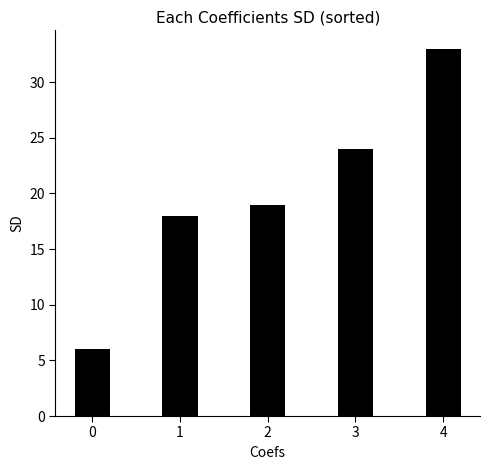

Reading left to right, transcribe all the data shown in this chart.

6	18	19	24	33